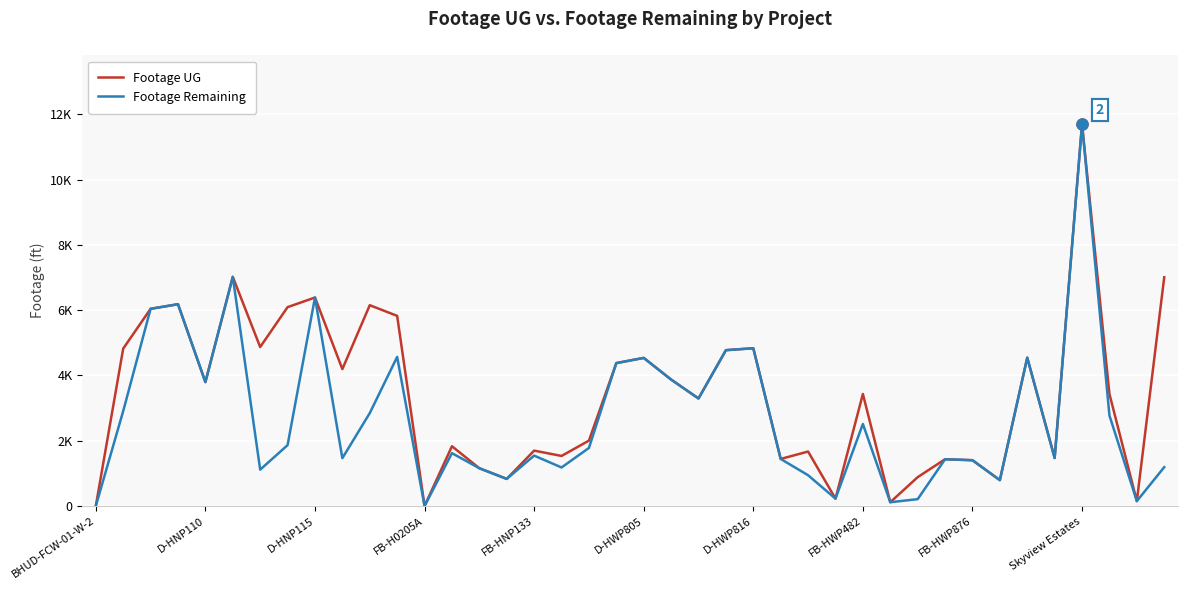

Rank the series by their average value, from highest to lowest.

Footage UG, Footage Remaining